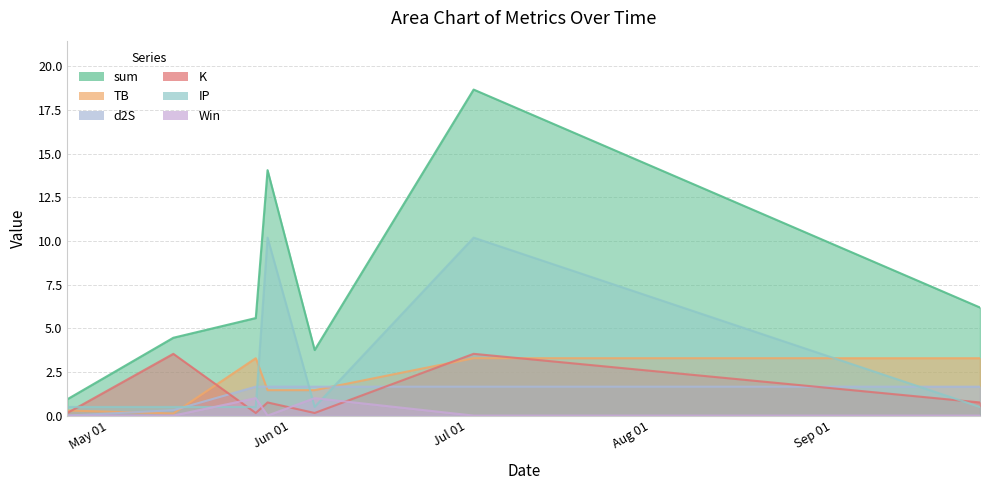

What is the minimum value for sum?

0.9